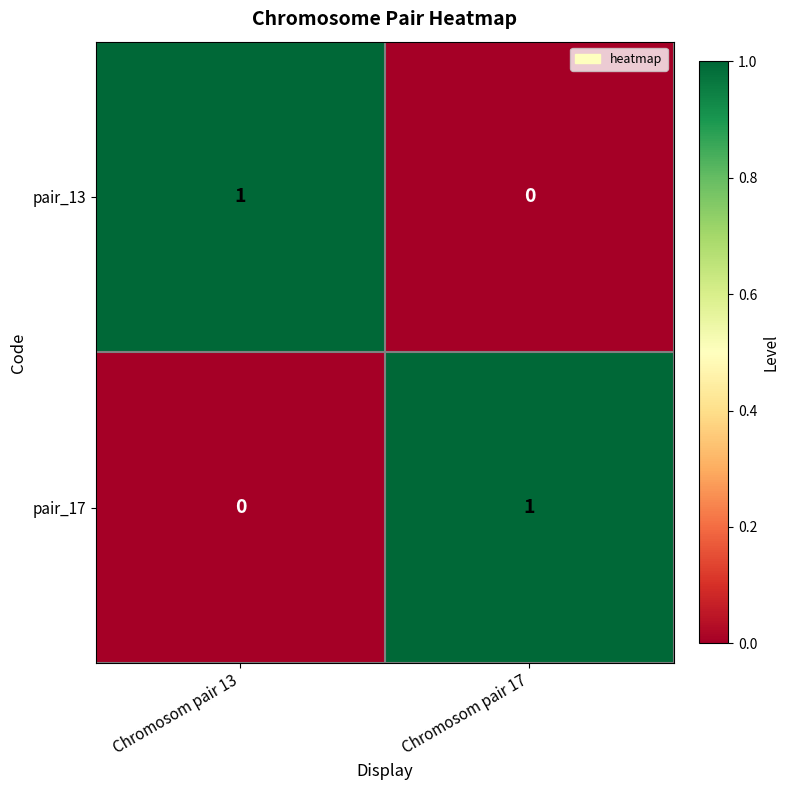

The pair_17 series shows -1 at Chromosom pair 13. True or false?

False